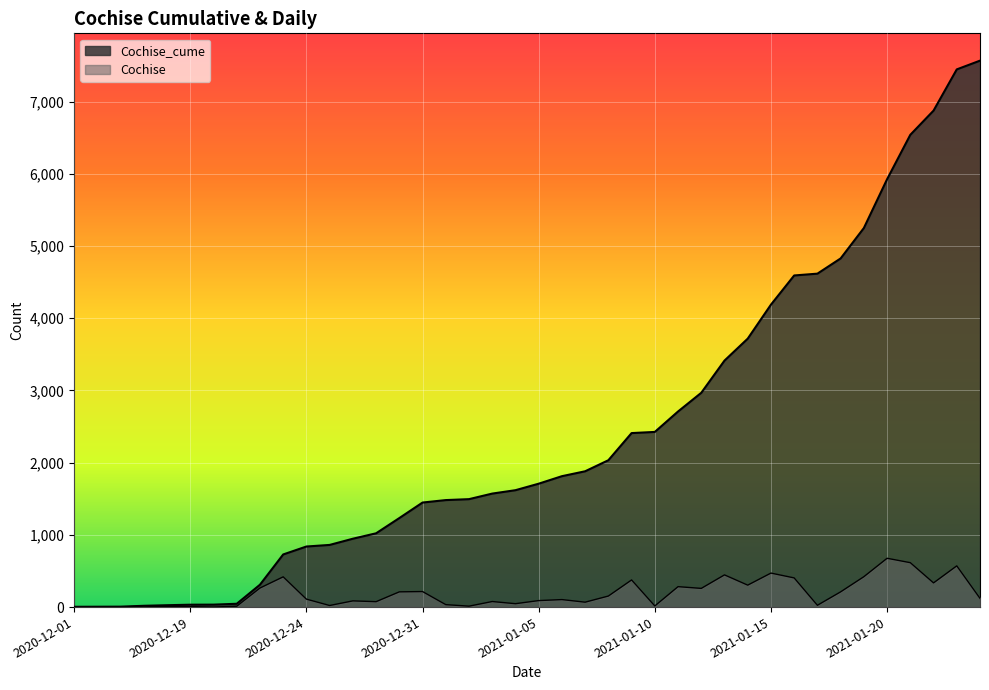

Rank the series at 2021-01-06 from highest to lowest value.

Cochise_cume, Cochise